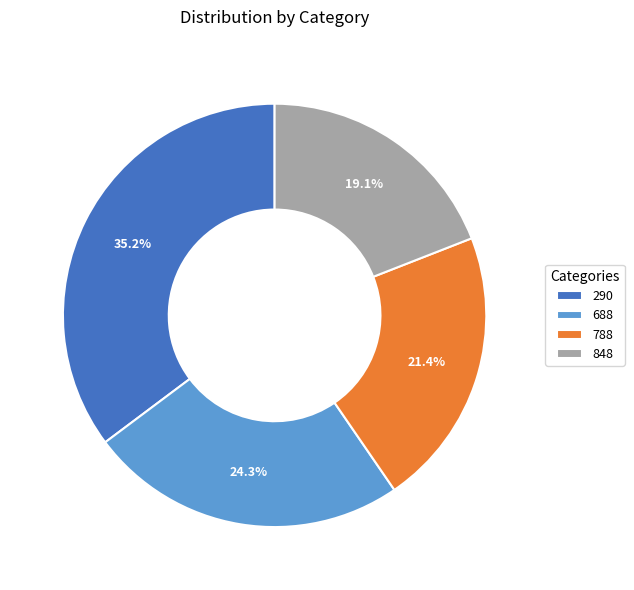

Is the sum of 290 and 788 greater than half?

Yes